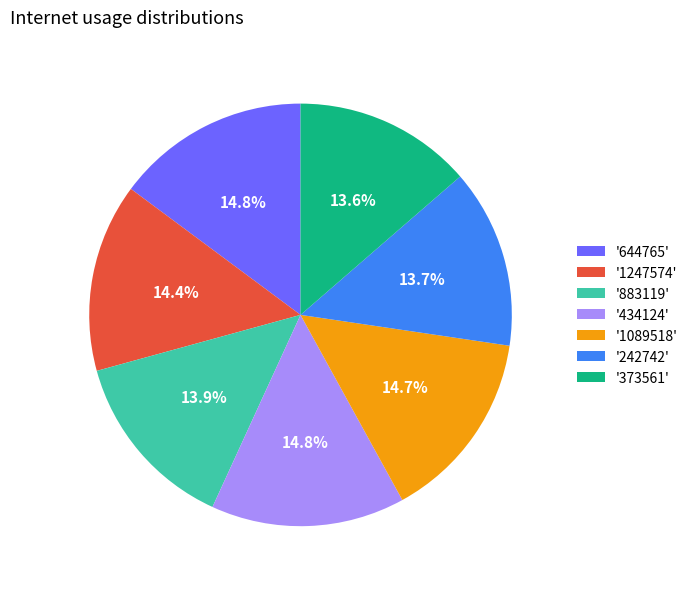

Which has a higher value, '242742' or '1089518'?

'1089518'